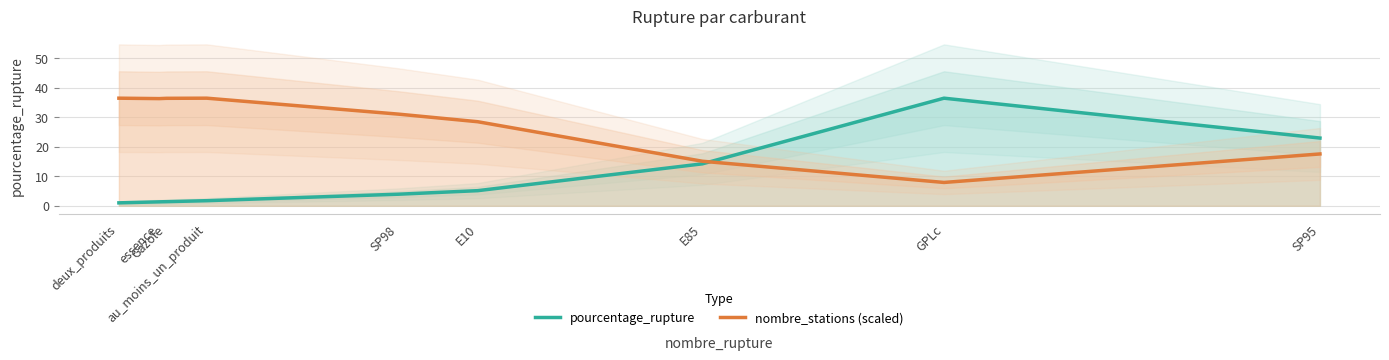

What is the label of the 7th point from the left?

E85